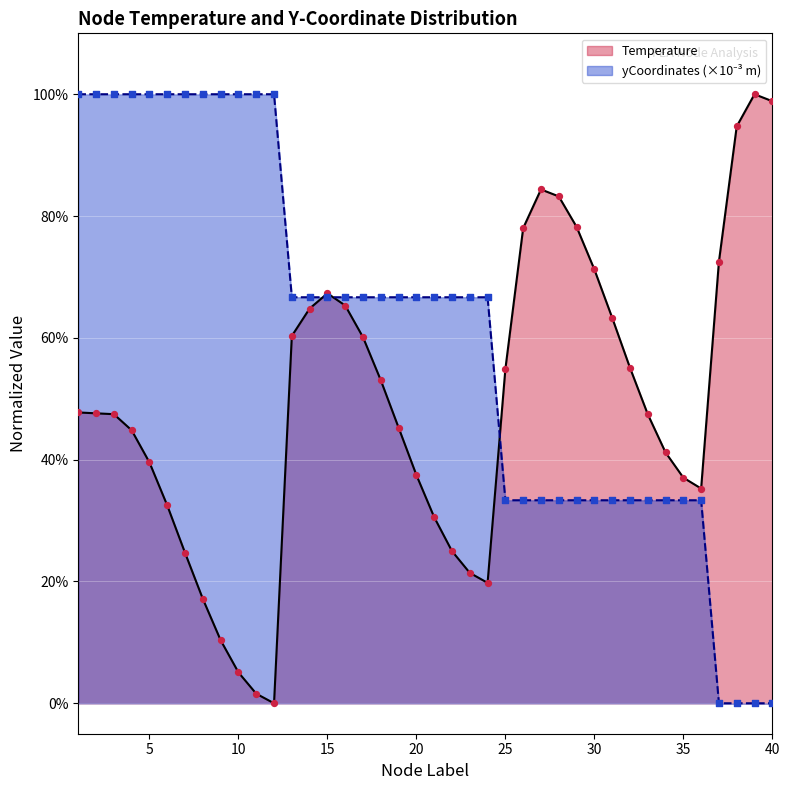

What are all the series names shown in the legend?

Temperature, yCoordinates